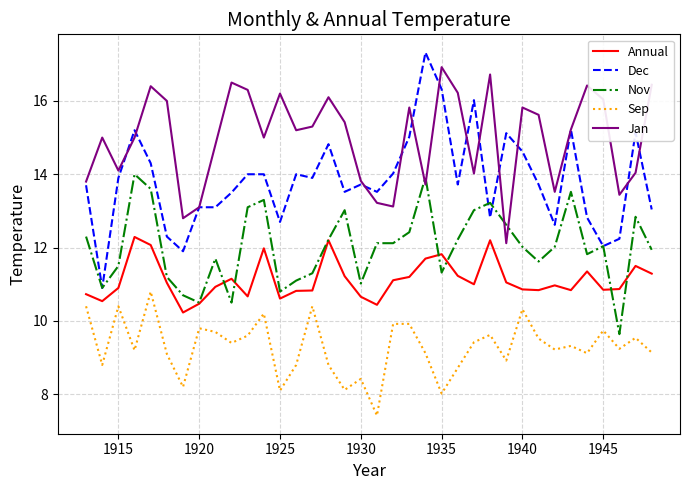

What is the minimum value shown in the chart?

7.4